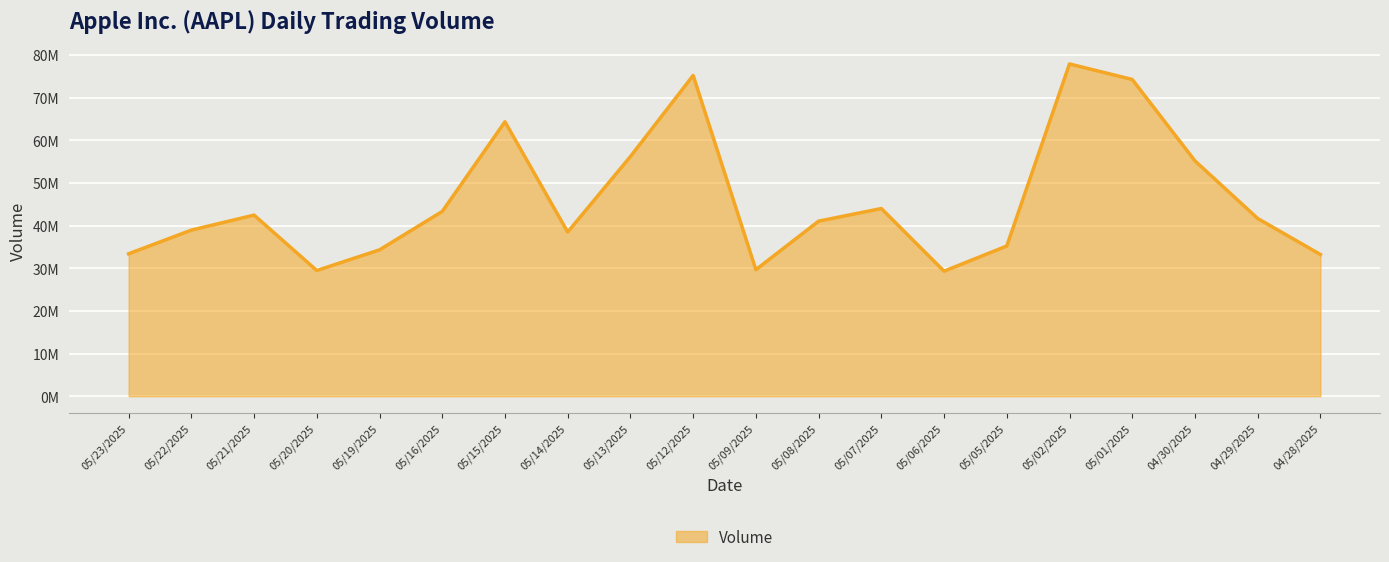

What is the approximate value at 04/30/2025, to the nearest 10?

55176540